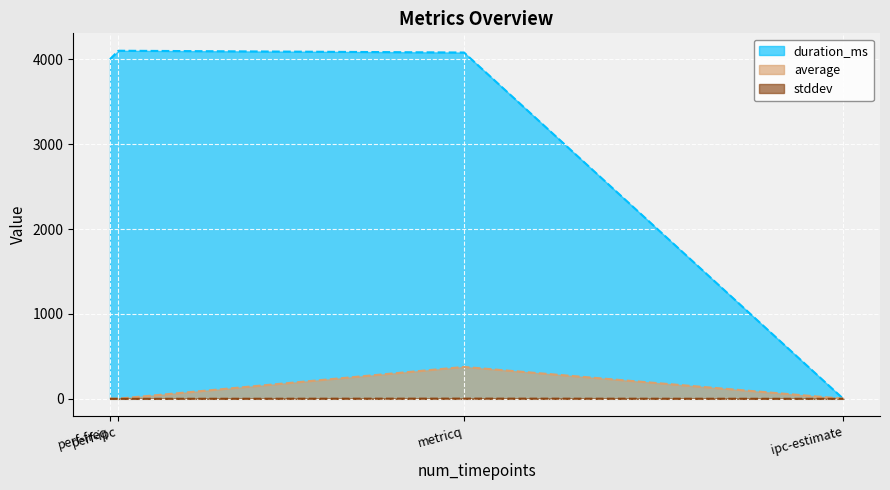

What is the sum of all duration_ms values?

12185.0